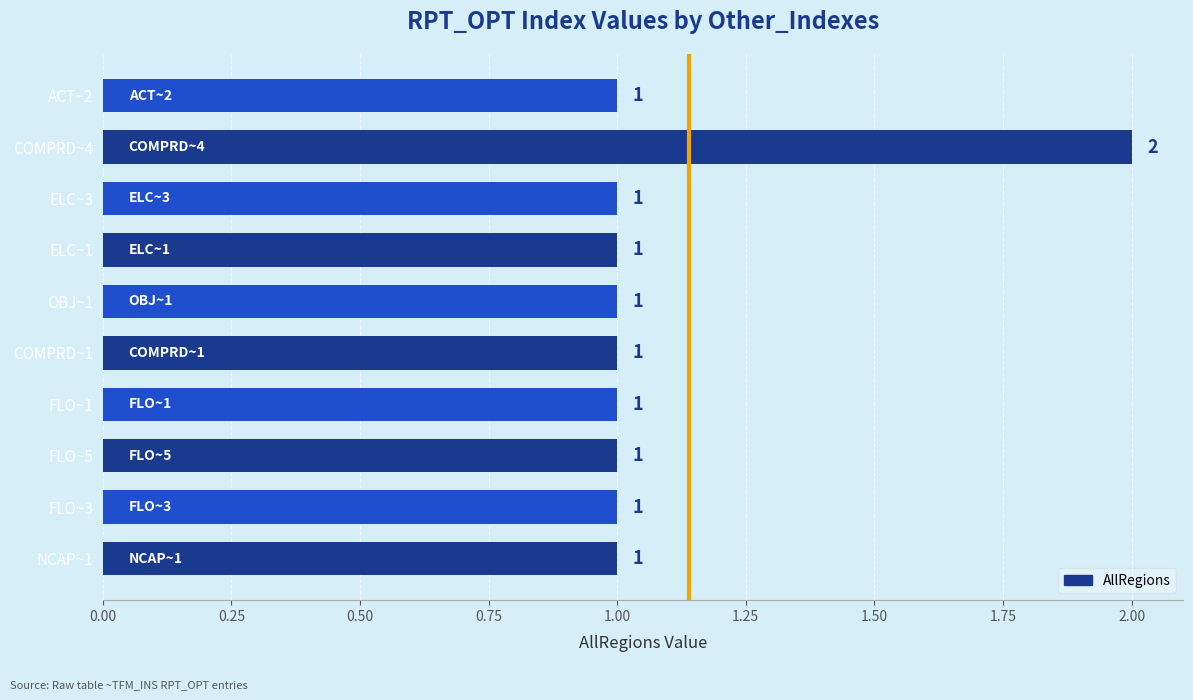

What is the change in value from OBJ~1 to COMPRD~4?

+1